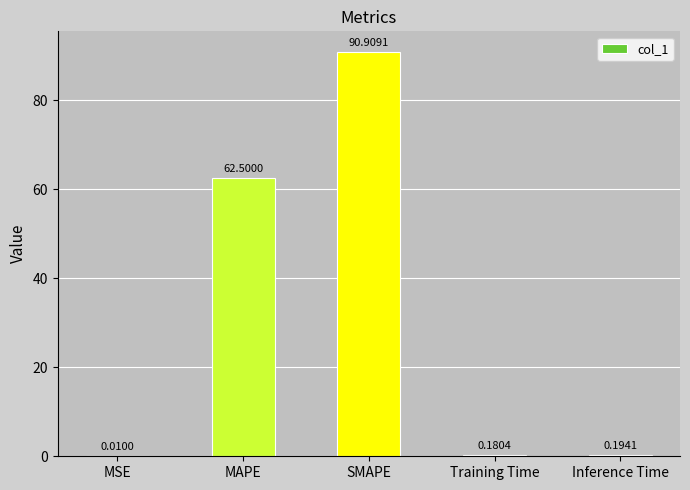

What is the sum of all values?

153.8